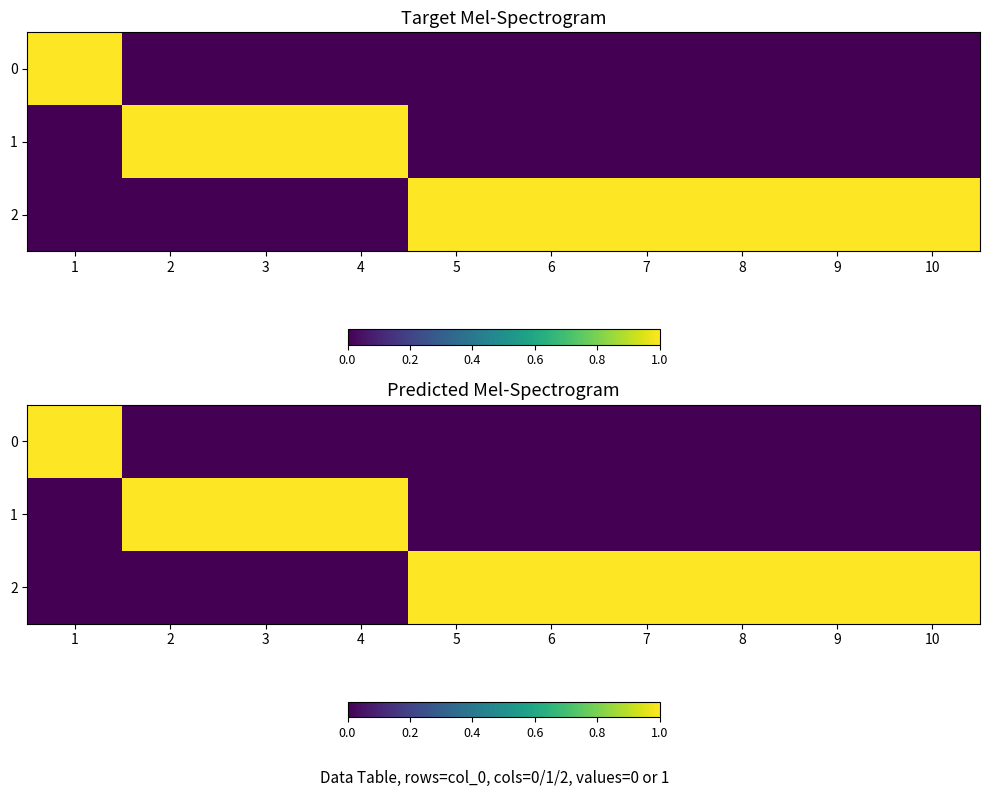

What is the maximum value shown in the chart?

1